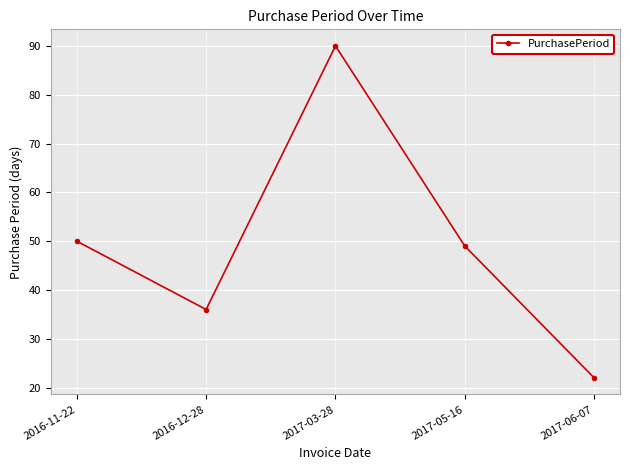

What is the minimum value shown in the chart?

22